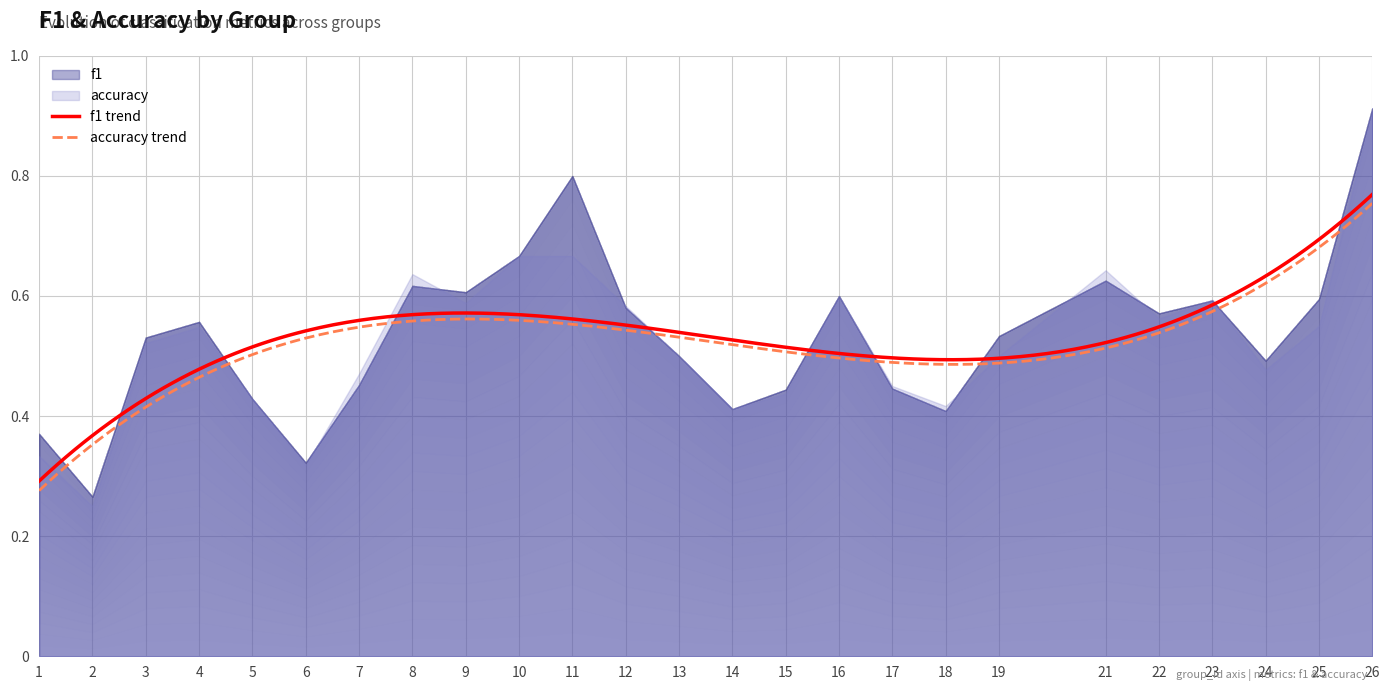

What is the difference between the second highest and second lowest values in the accuracy series?

0.3